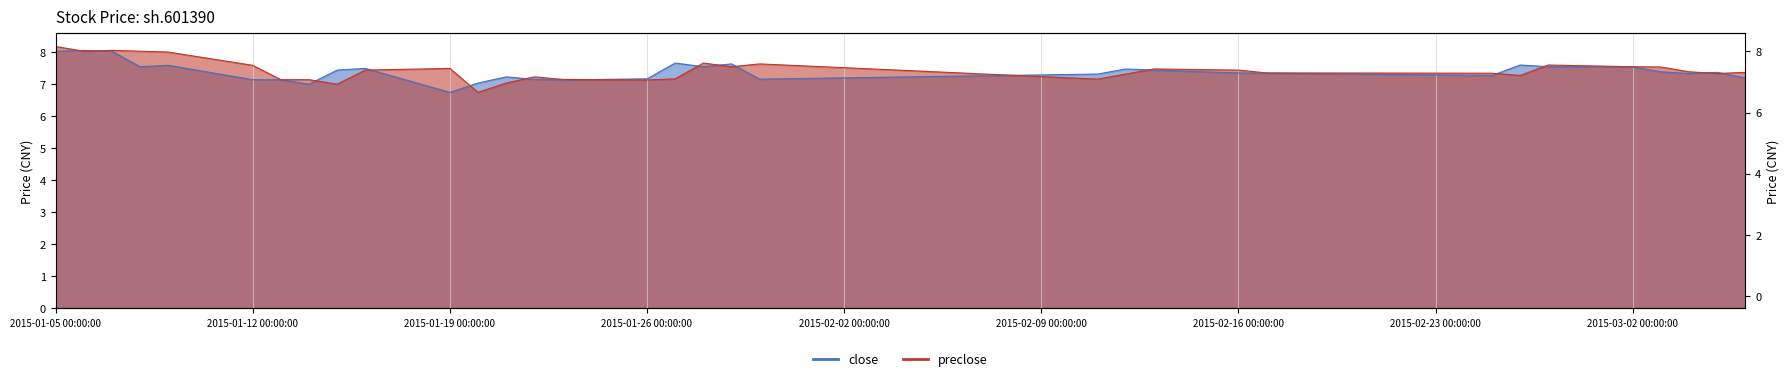

True or false: close has more than 2 points higher than both neighbors.

True